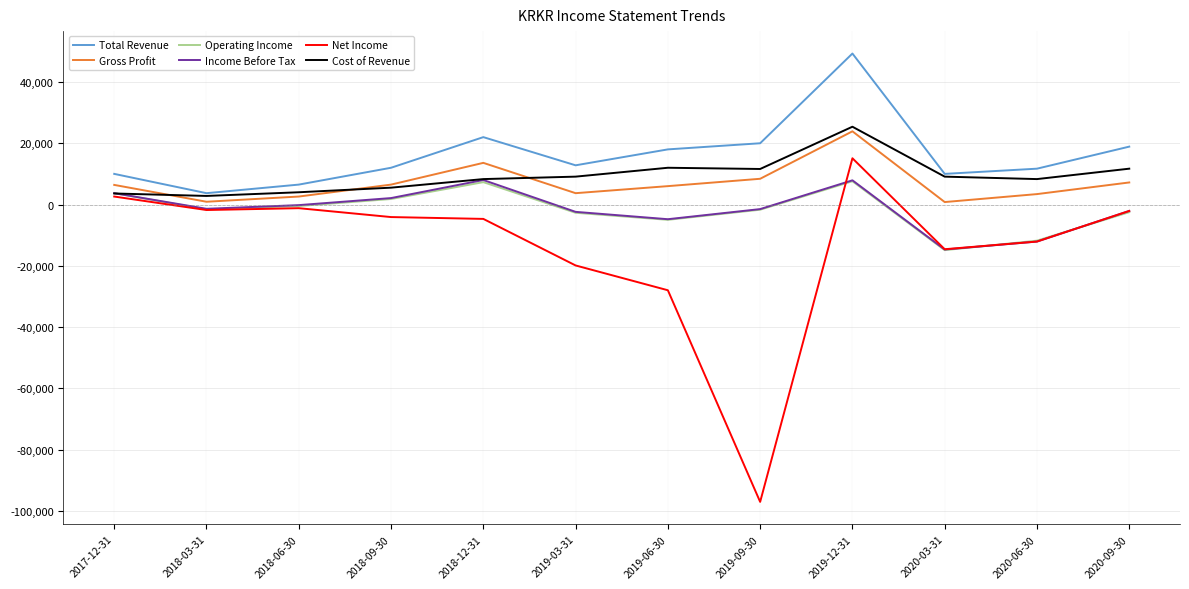

Which series changed the most between 2018-06-30 and 2019-09-30?

Net Income